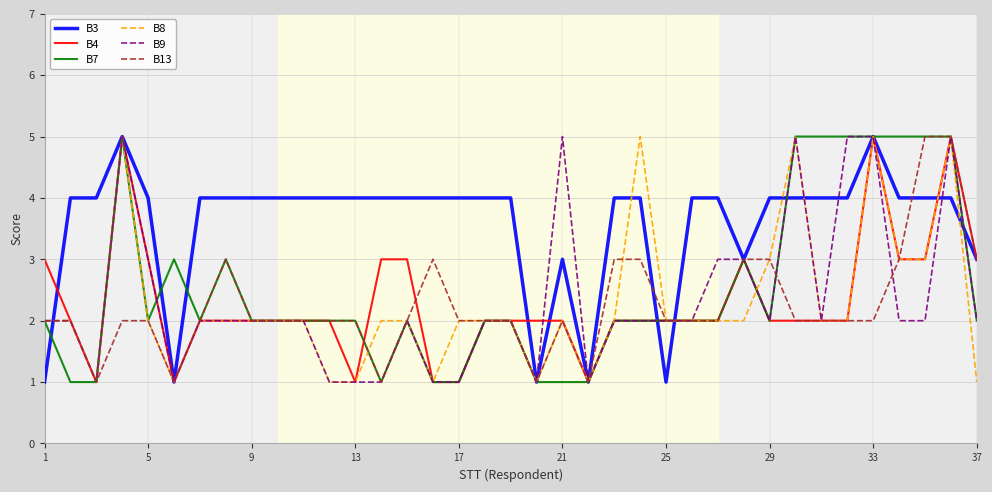

What is the maximum value shown in the chart?

5